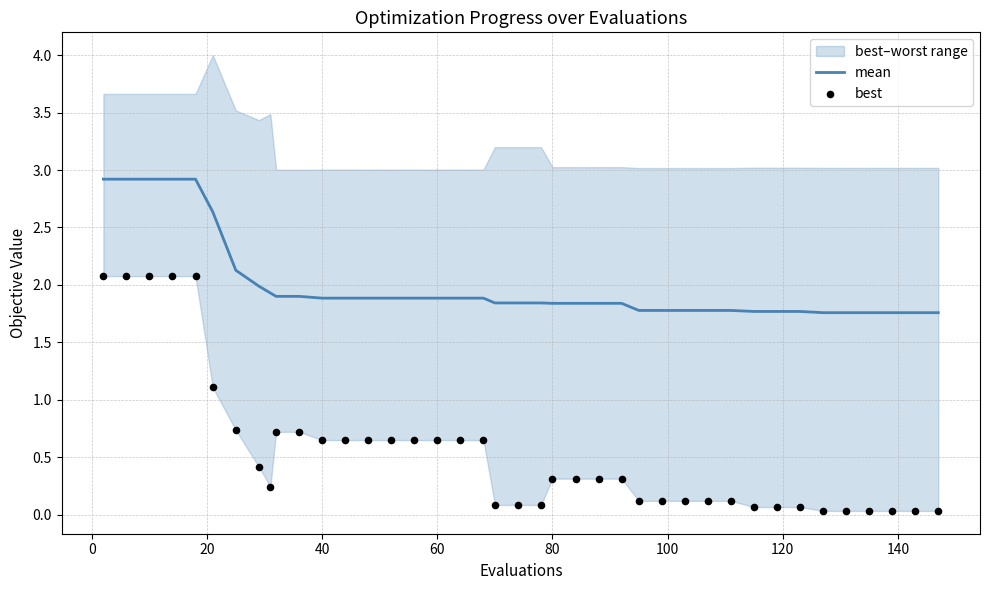

Which series has the largest total across all categories?

mean